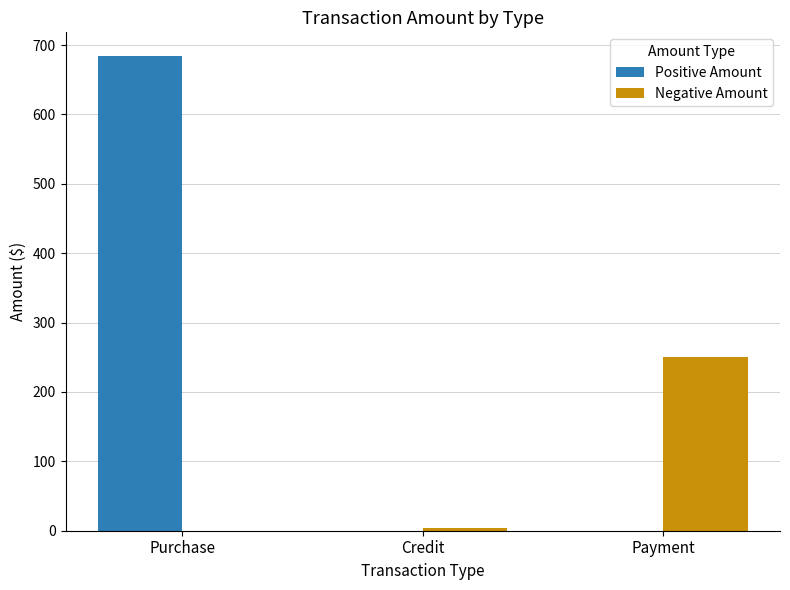

Which series has the largest total across all categories?

Positive Amount